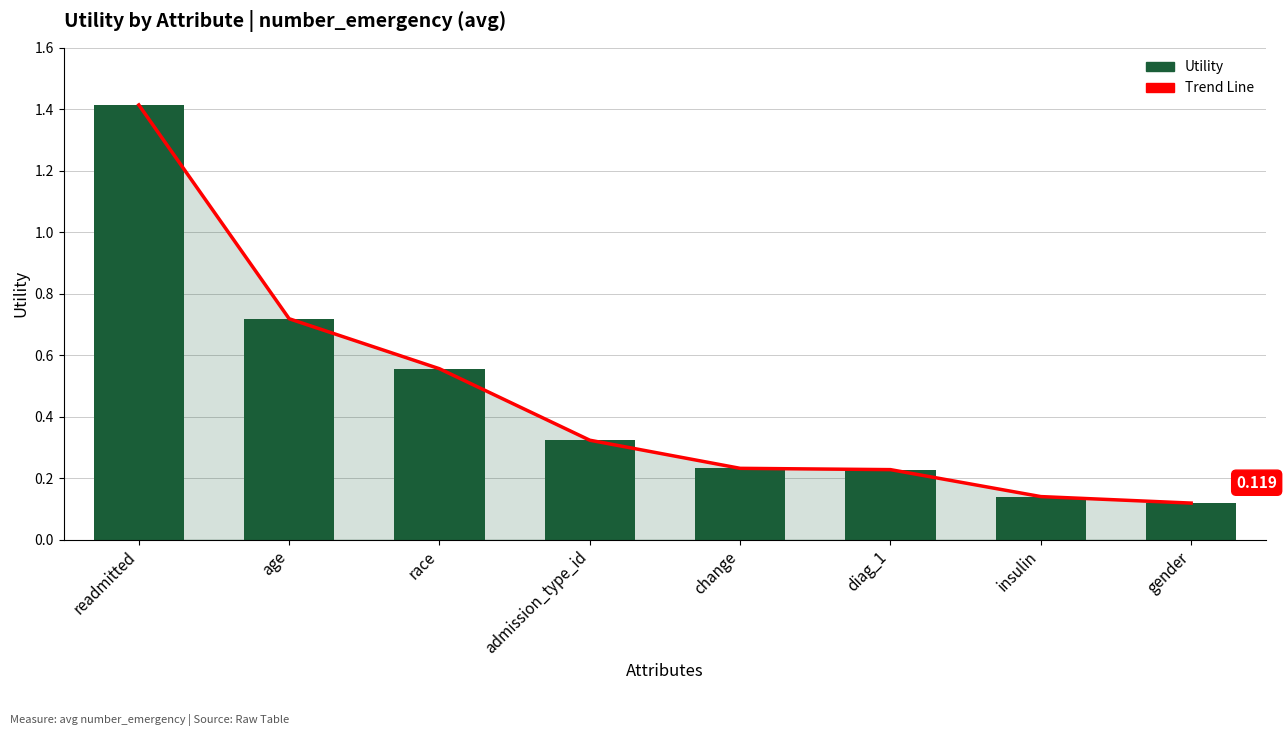

Reading right to left, list all the values displayed in this chart.

Trend Line: 0.1	0.1	0.2	0.2	0.3	0.6	0.7	1.4
Utility: 0.1	0.1	0.2	0.2	0.3	0.6	0.7	1.4